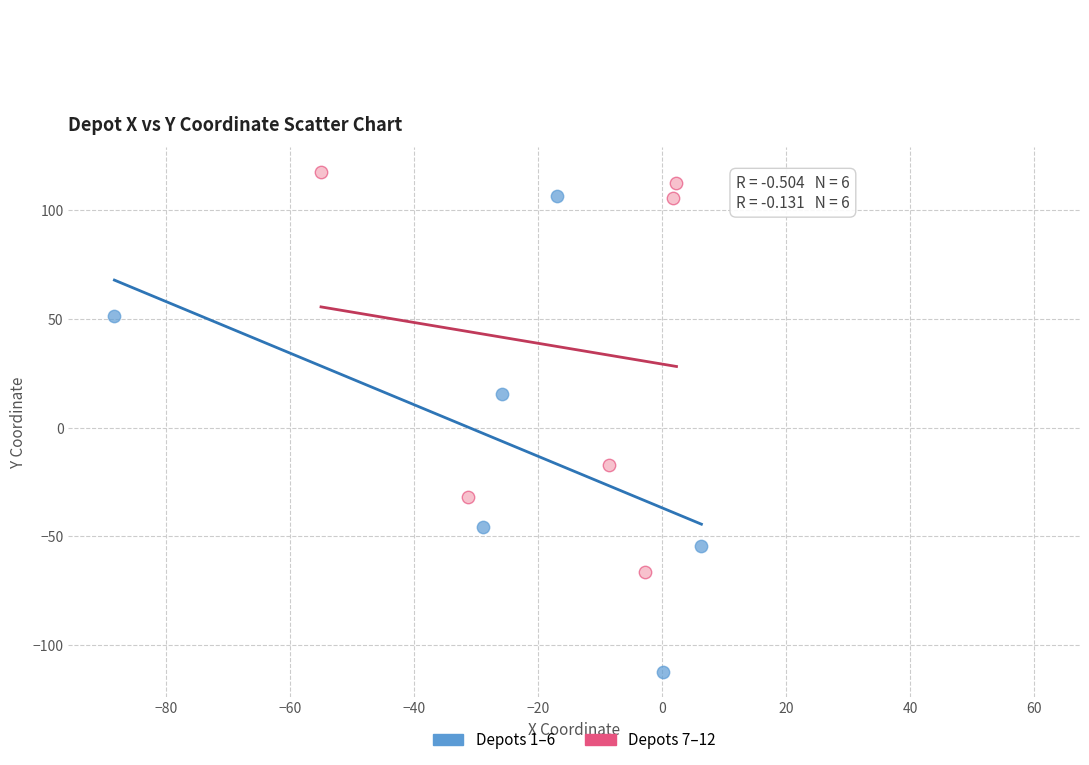

Which series has the largest Y range (max minus min)?

Depots 1–6